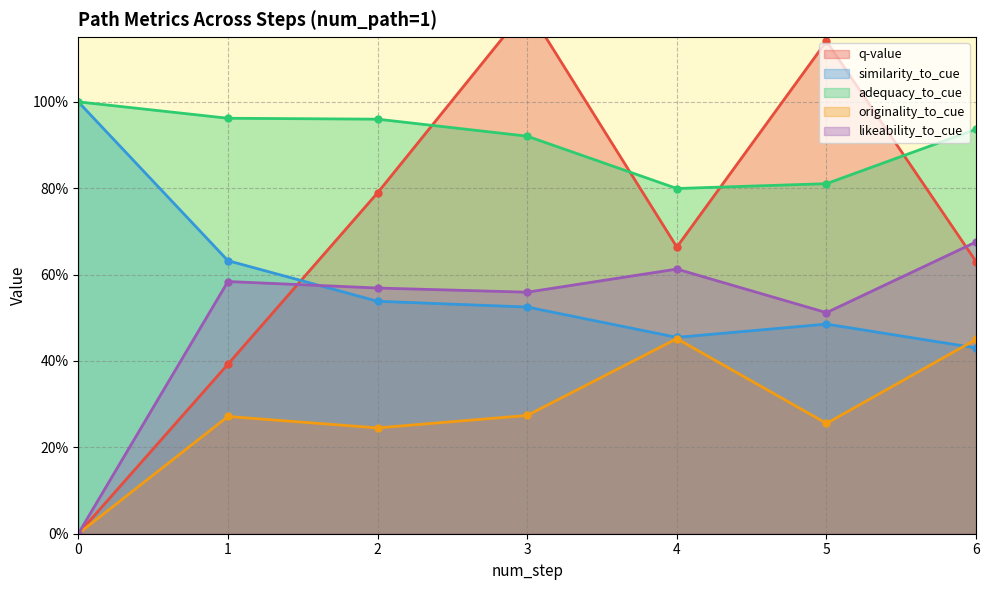

At 4, list the series in order from largest to smallest.

adequacy_to_cue, q-value, likeability_to_cue, similarity_to_cue, originality_to_cue